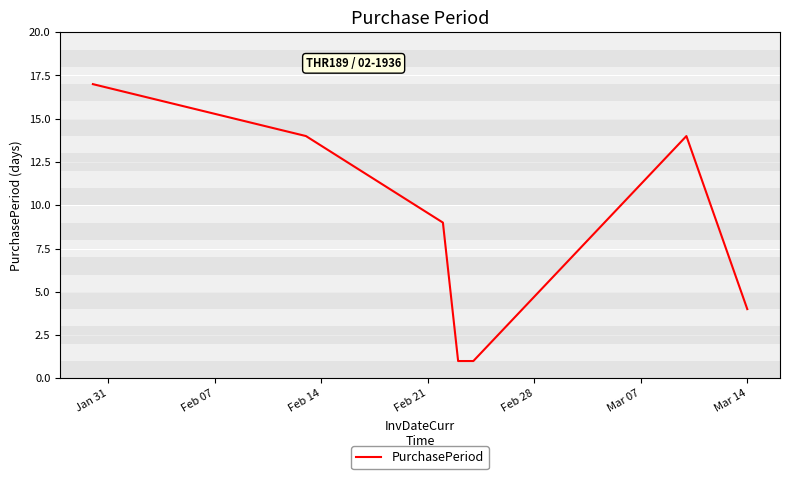

How many categories are shown in the chart?

7